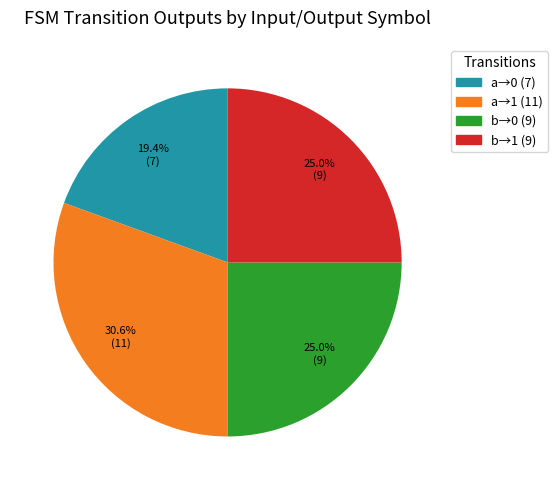

Does any single category account for the majority?

No